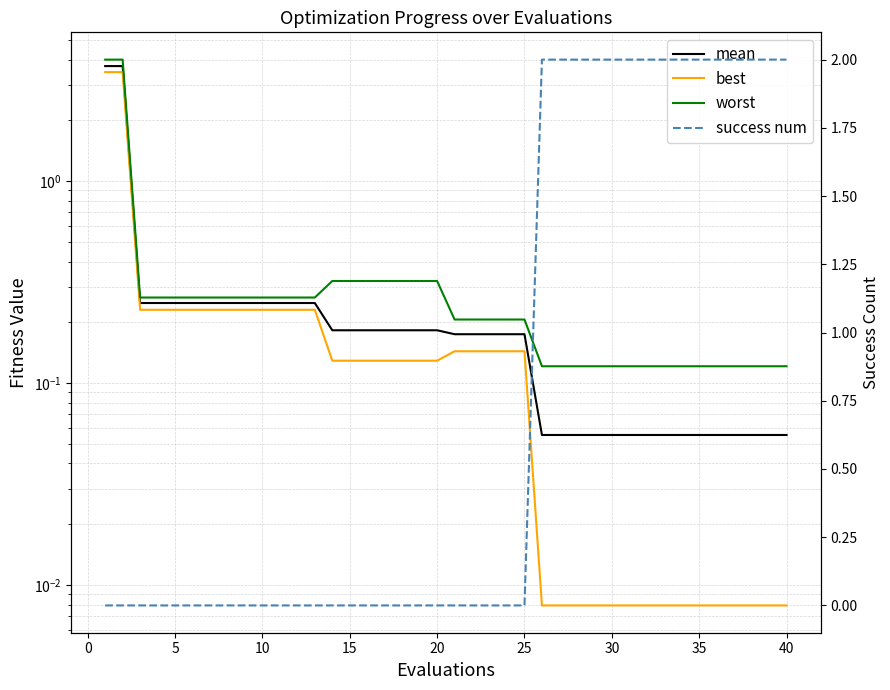

What are all the series names shown in the legend?

mean, best, worst, success num